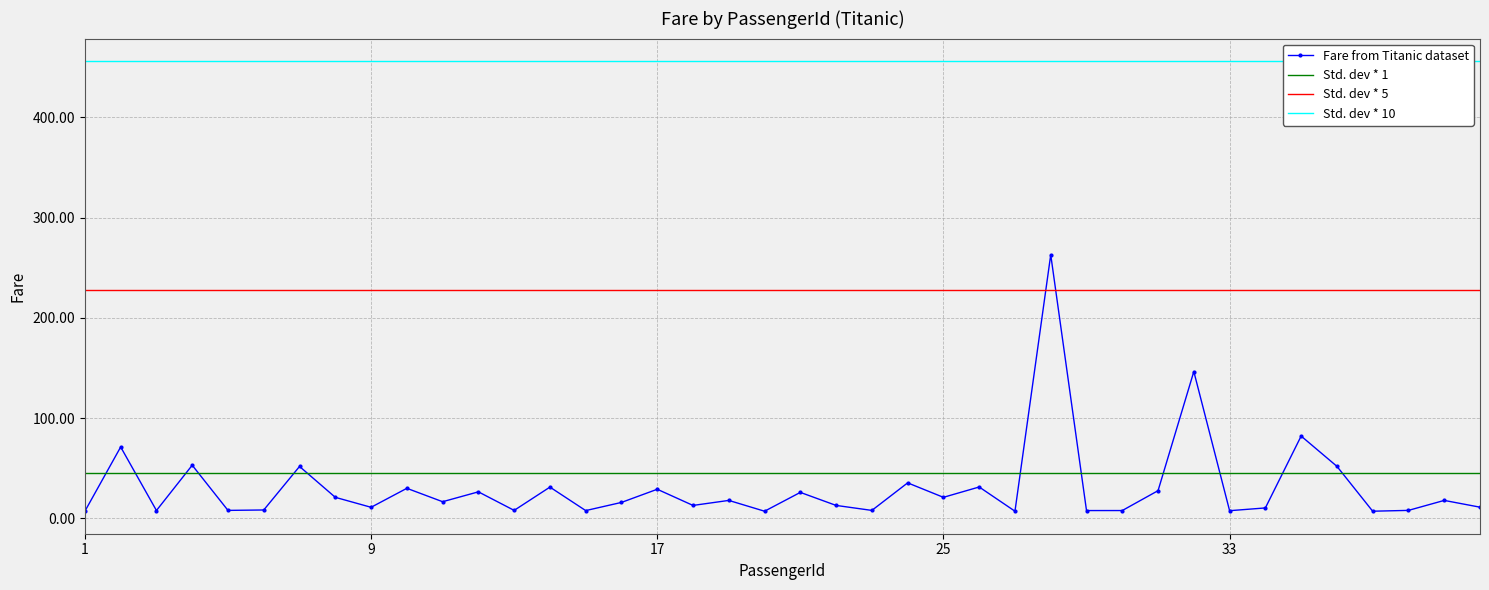

Is this an area chart (filled region under the line)?

No